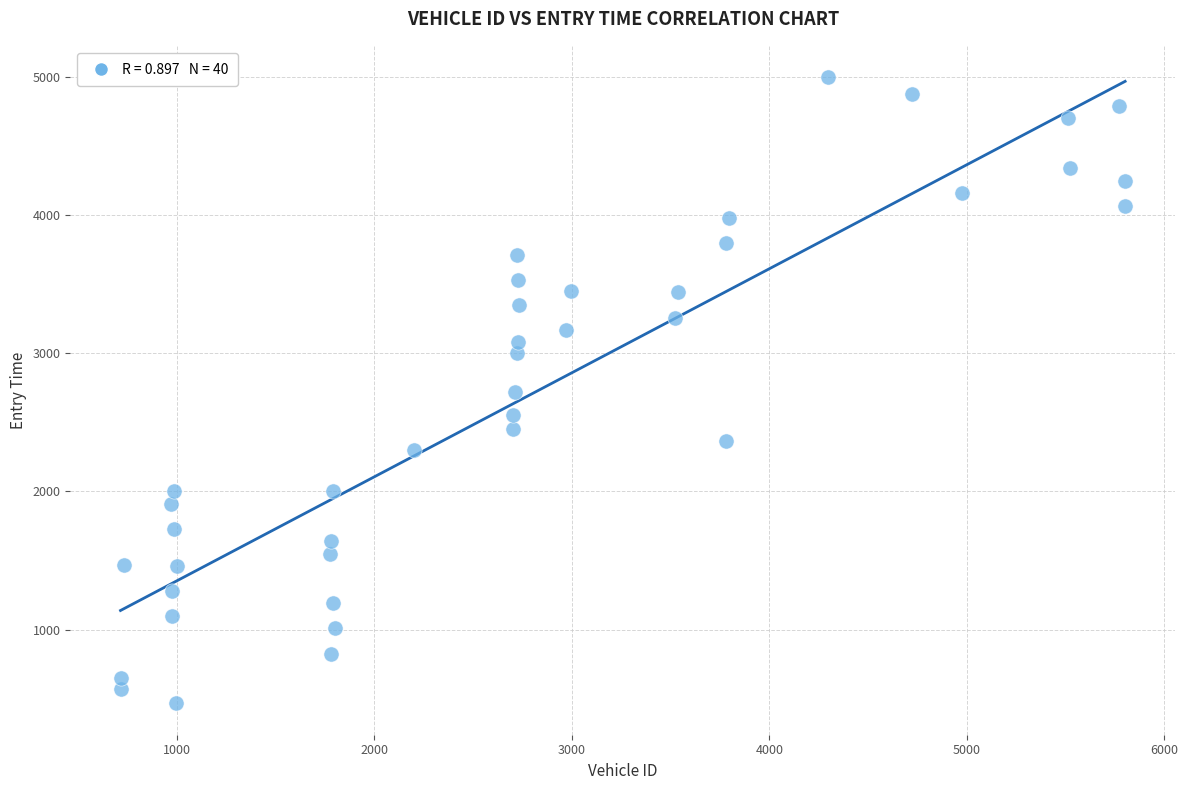

What is the range of X values (max minus min)?

5087.0